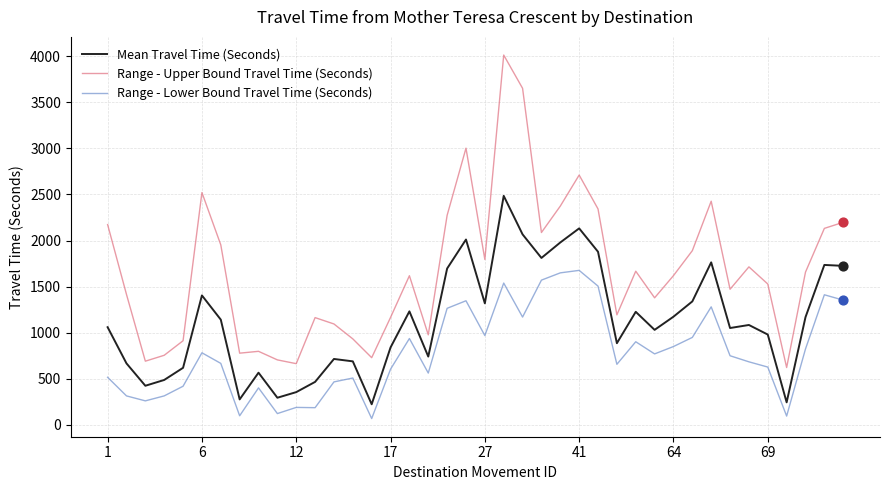

Which series has the largest total across all categories?

Range - Upper Bound Travel Time (Seconds)